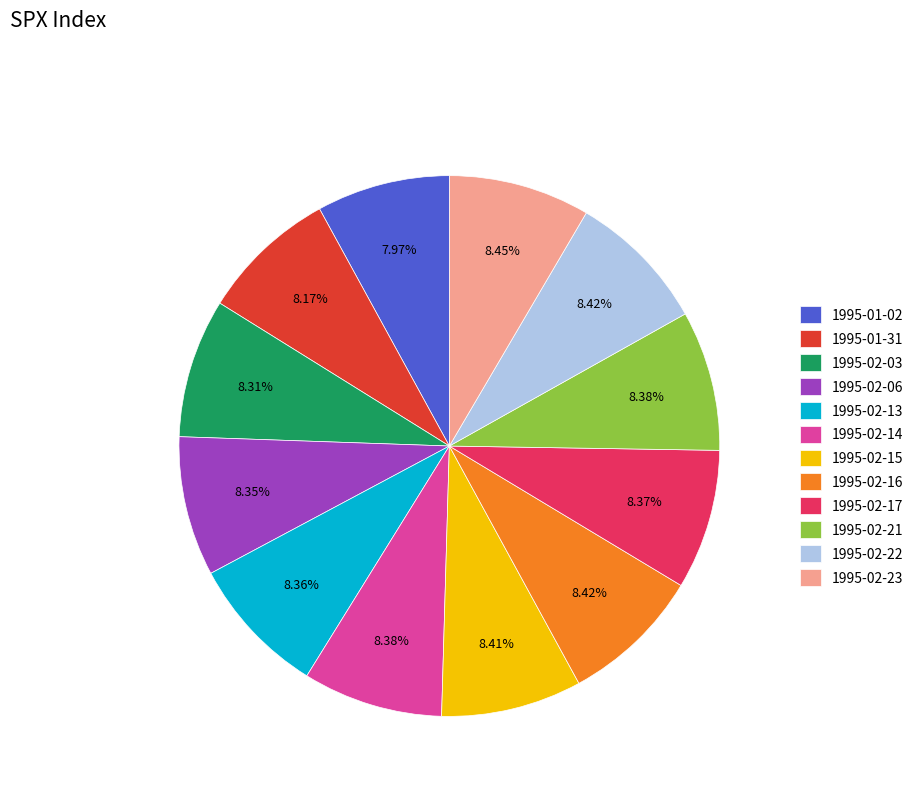

Is 1995-02-17 the majority of the pie?

No